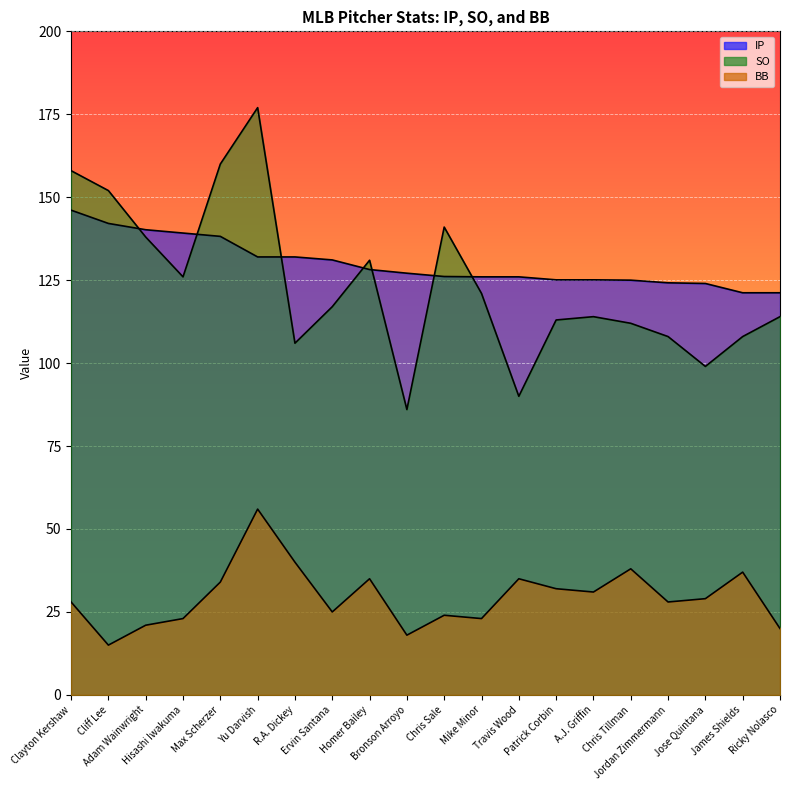

At which category does BB reach its first local peak?

Yu Darvish